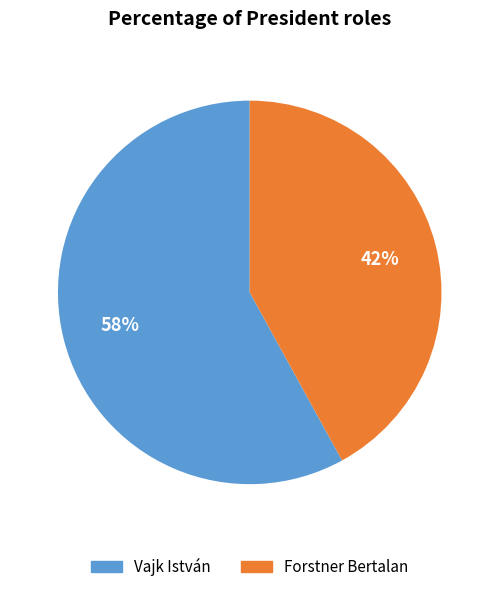

How many slices are in this pie chart?

2